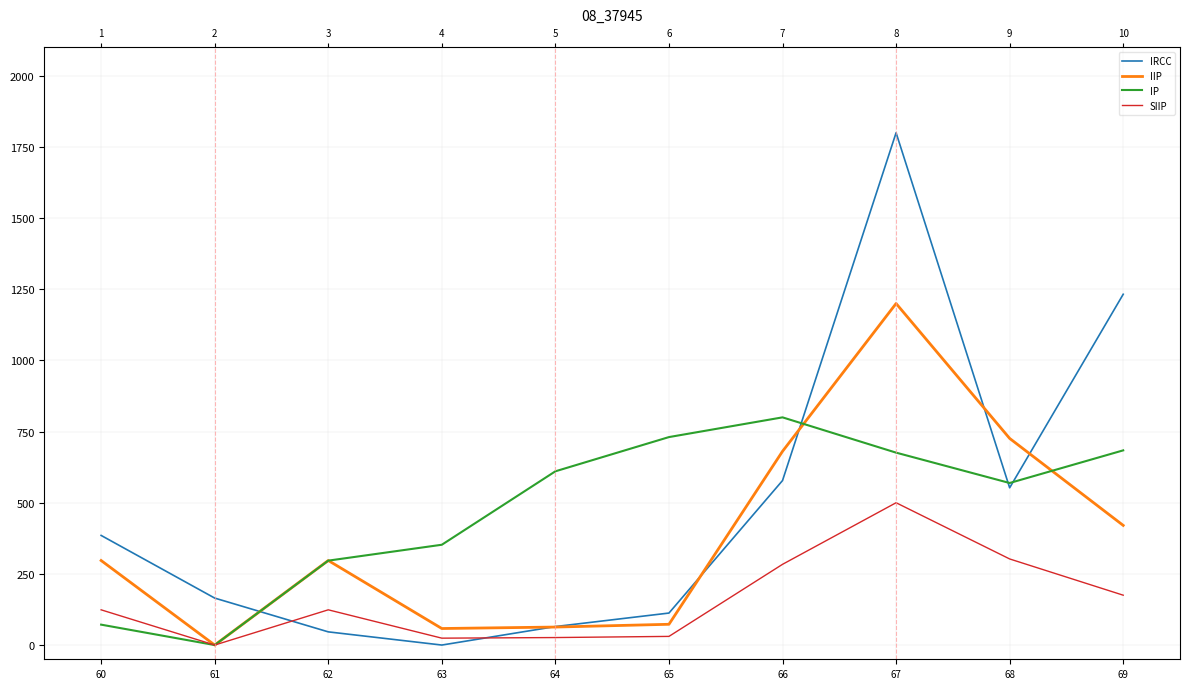

Which category has the highest value across all series?

67